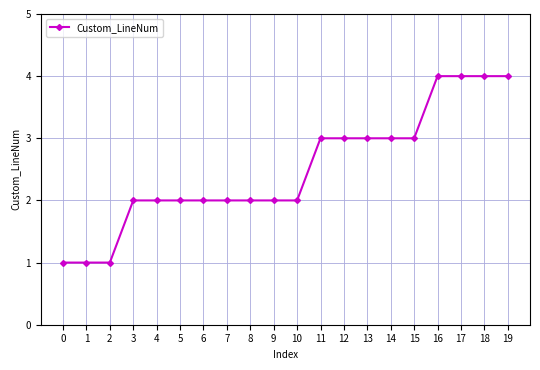

What is the change in value from 0 to 6?

+1